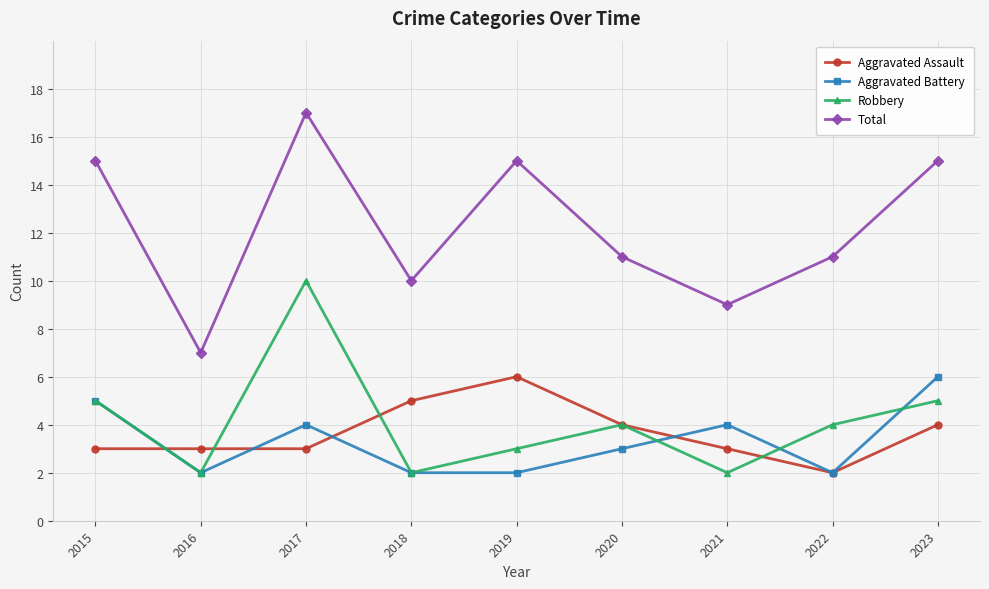

Where is the first local maximum for Robbery?

2017